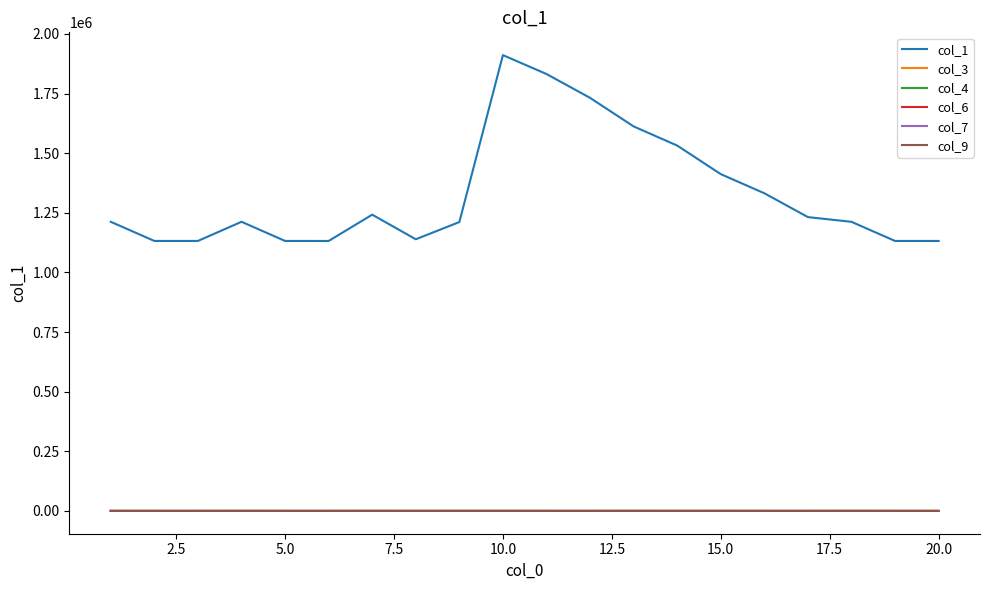

What is the maximum value shown in the chart?

1911323